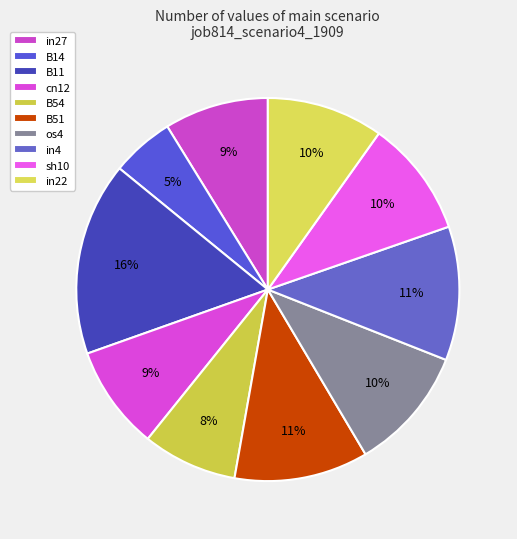

What is the change in value from B51 to sh10?

-0.1